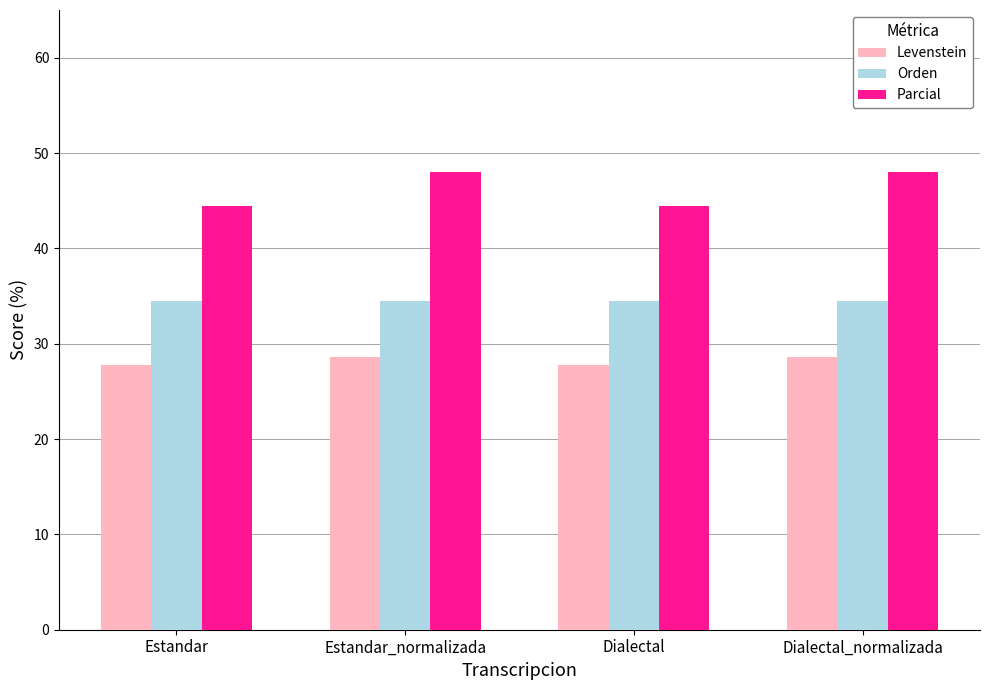

List the series in order of their peak value, lowest first.

Levenstein, Orden, Parcial